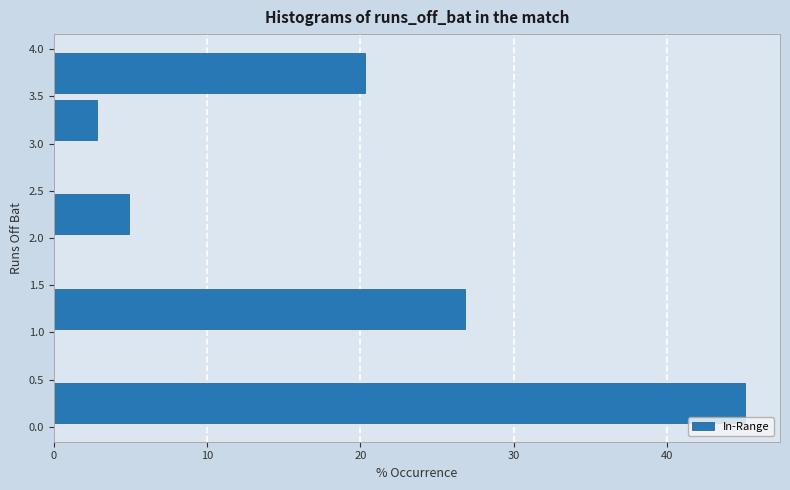

Reading bottom to top, list every bar in this chart as the range it spans on the y-axis followed by its length. The values are not printed on the chart, so give them approximately, as read against the axis.

0.0 to 0.5: 45
0.5 to 1.0: 0
1.0 to 1.5: 27
1.5 to 2.0: 0
2.0 to 2.5: 5
2.5 to 3.0: 0
3.0 to 3.5: 3
3.5 to 4.0: 20